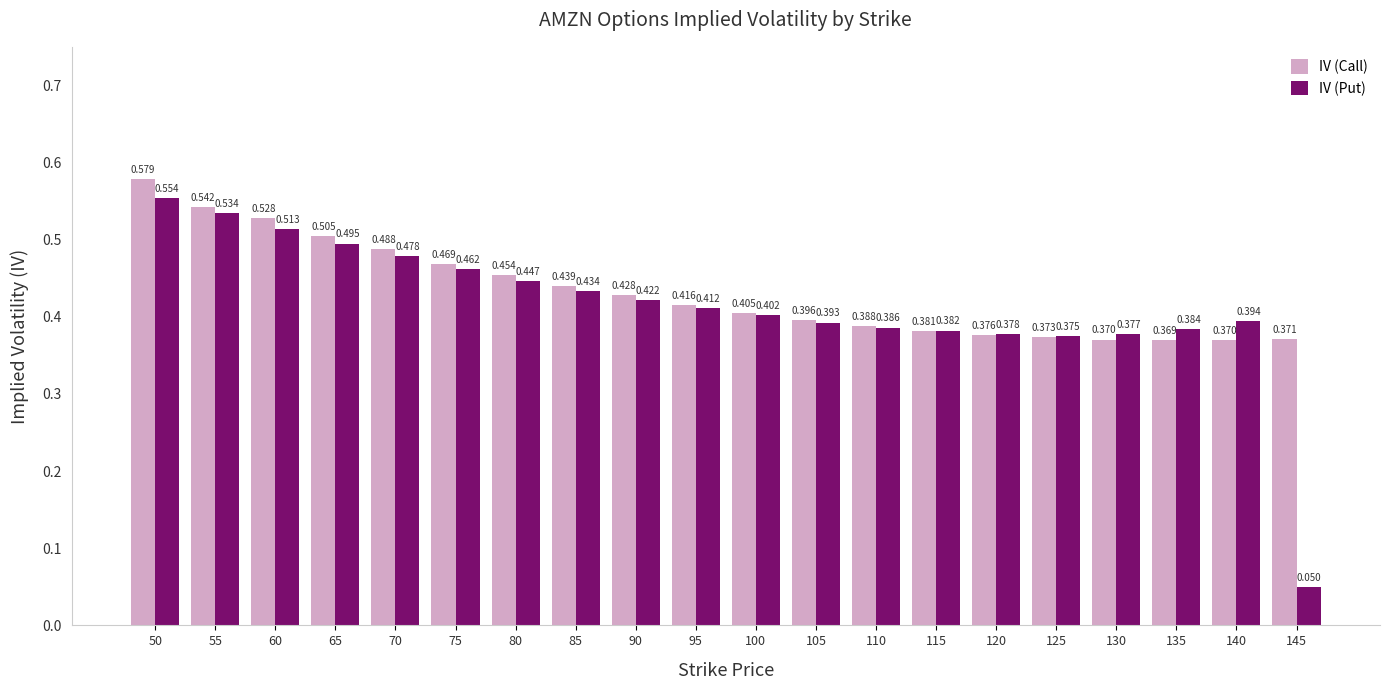

Which series has the widest spread of values?

IV (Put)